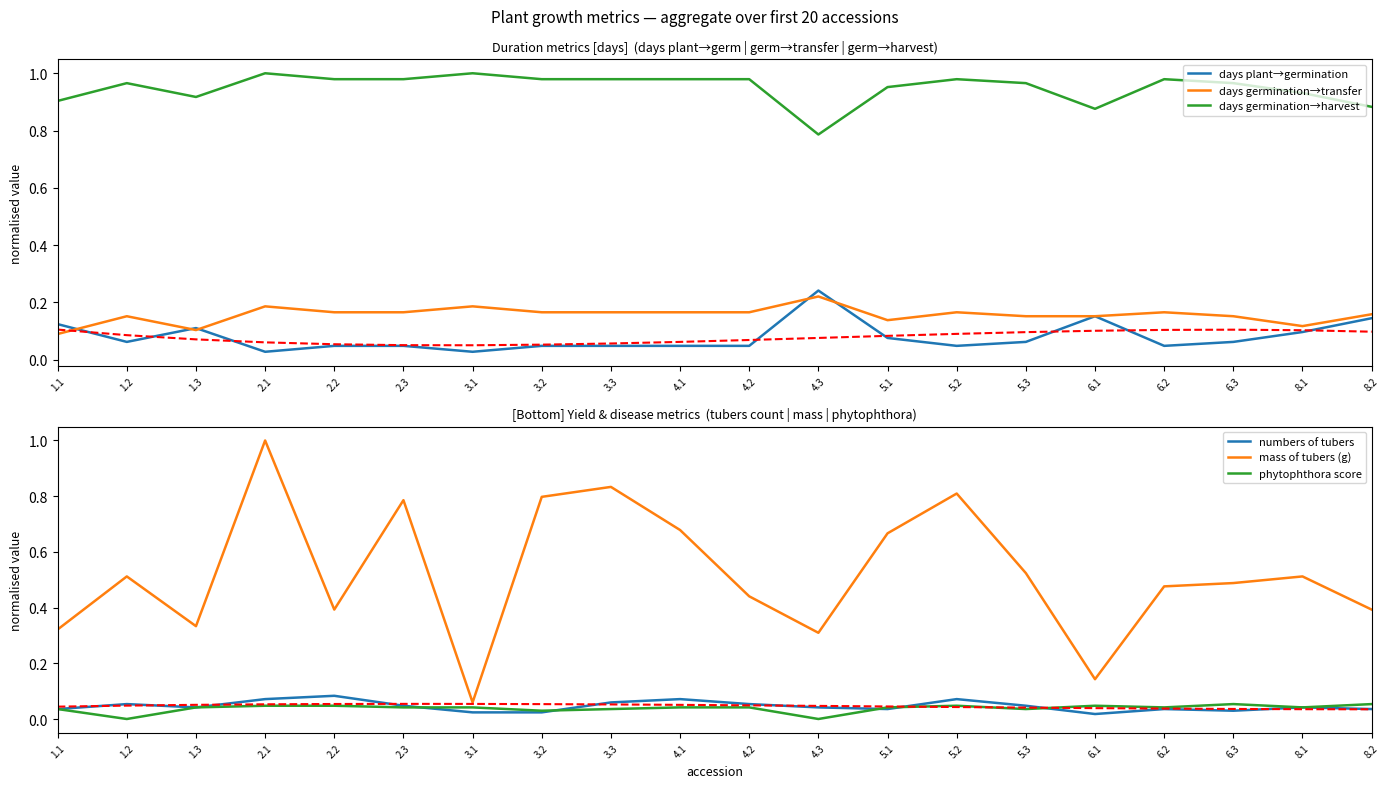

Does the chart display data point markers on the line(s)?

No